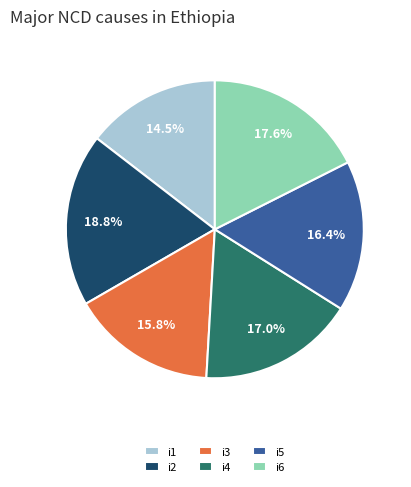

To the nearest percent, what is the average slice percentage?

17%